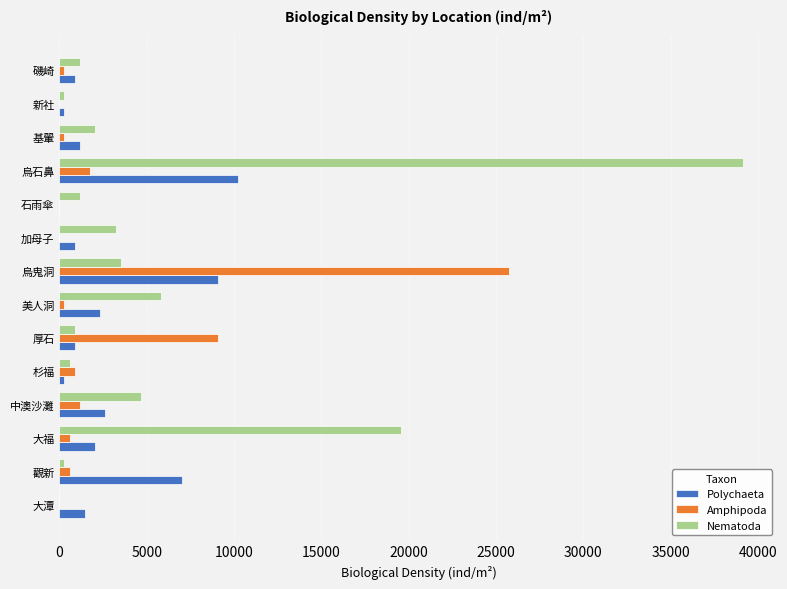

The value of Polychaeta at 烏鬼洞 is 9061.2. True or false?

True